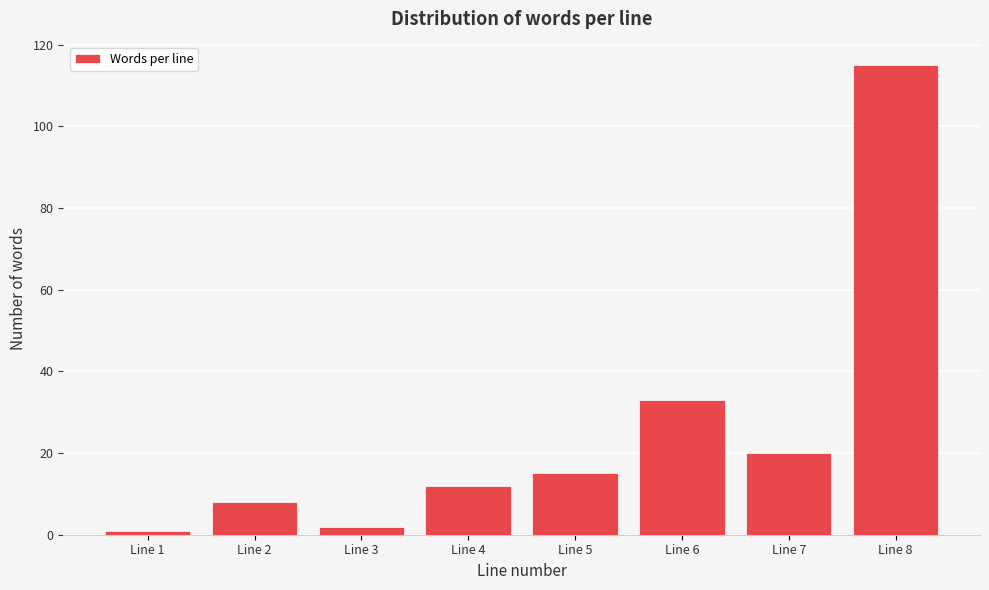

Reading left to right, what are all the values shown in this chart?

1	8	2	12	15	33	20	115